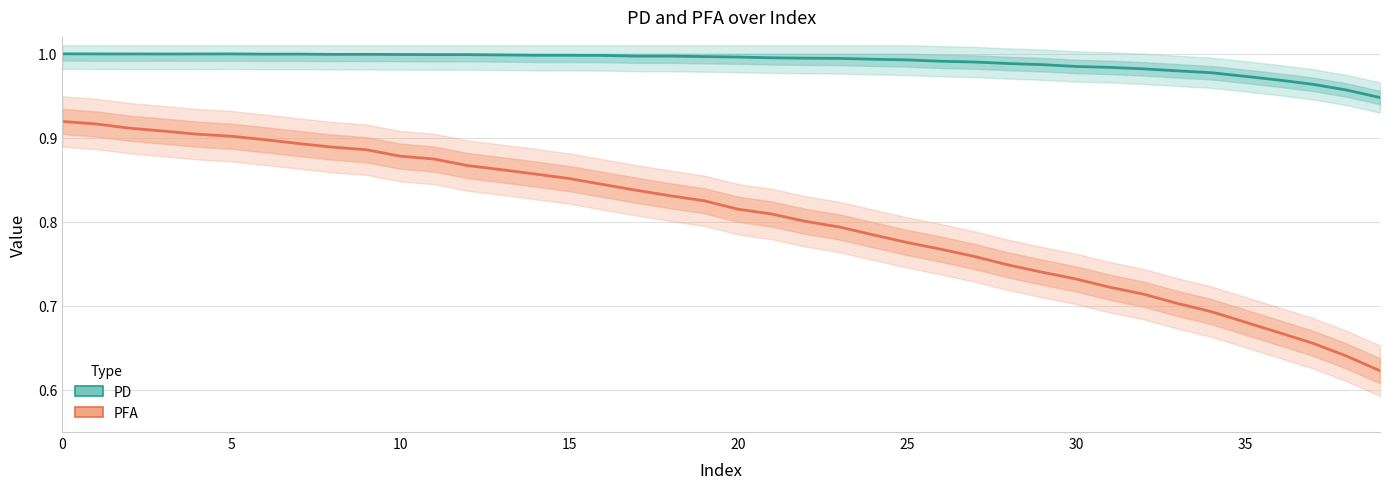

At which label does PFA reach its minimum?

39